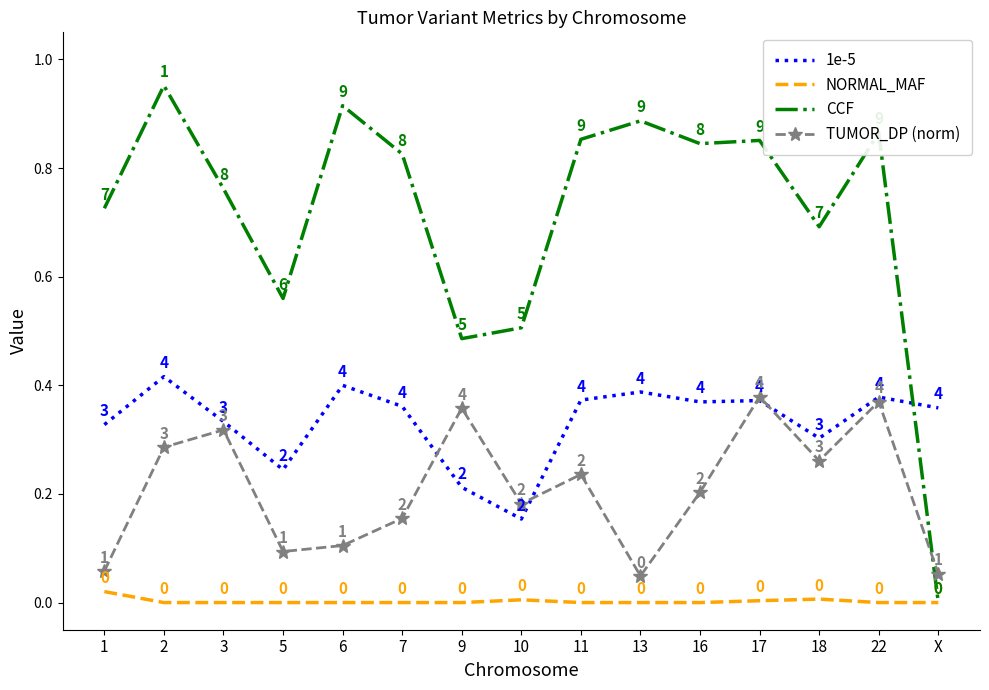

Rank the series by their average value, from lowest to highest.

NORMAL_MAF, TUMOR_DP (norm), 1e-5, CCF